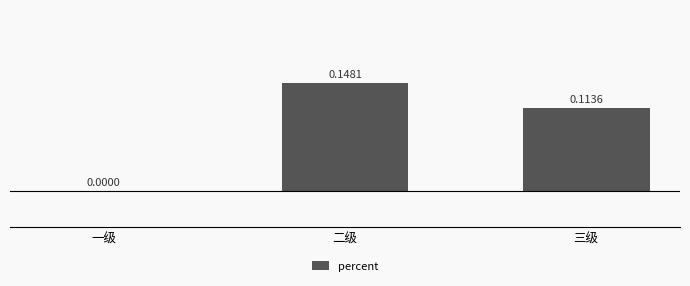

What is the sum of the values at 二级 and 三级?

0.3